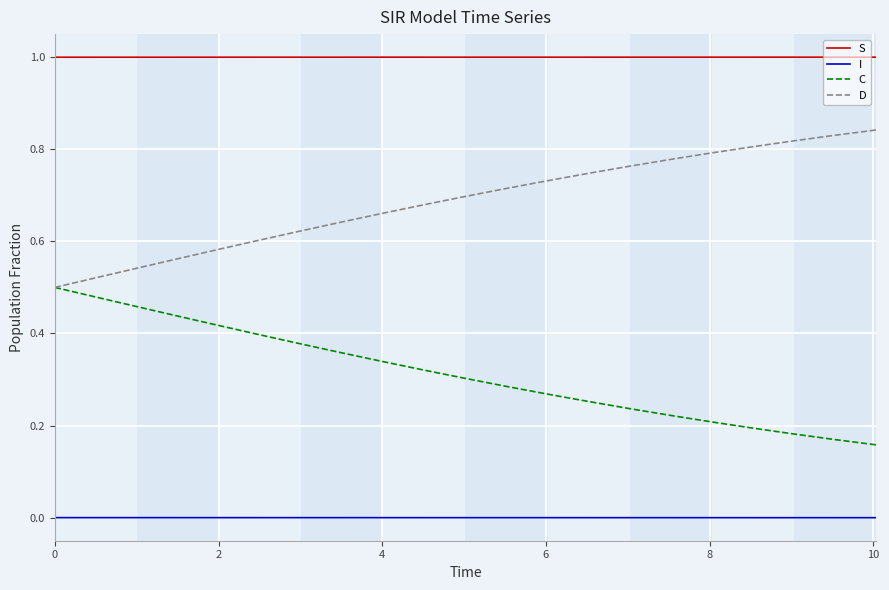

List the series in order of their peak value, highest first.

S, D, C, I